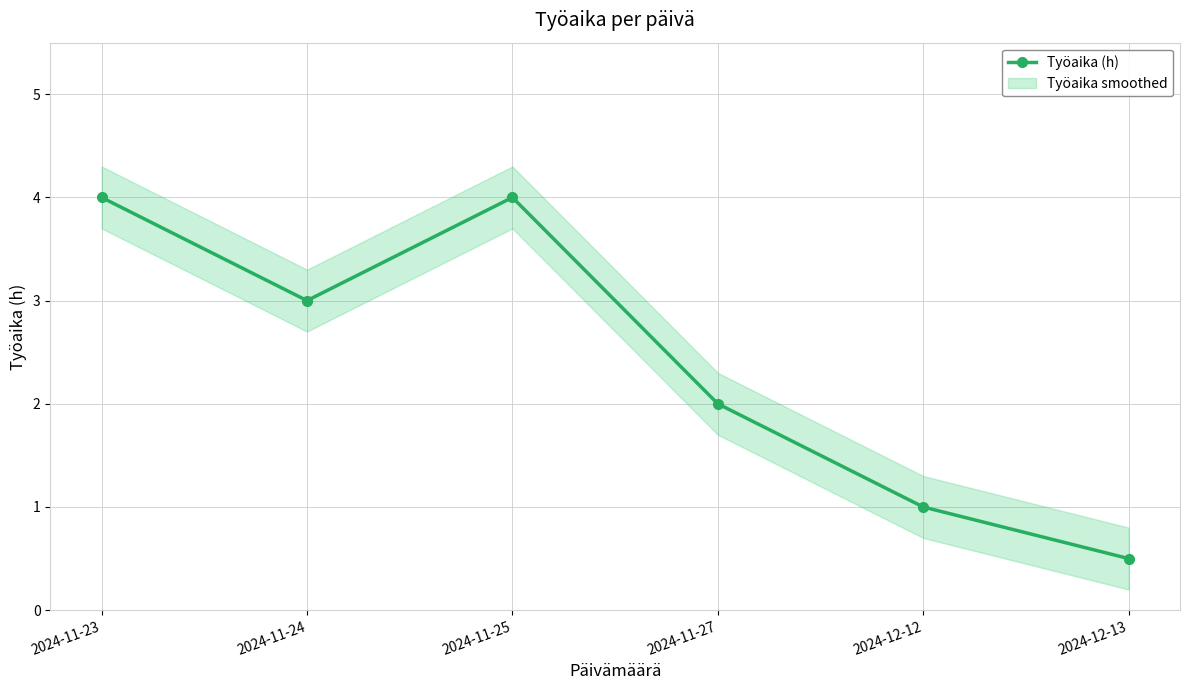

True or false: the data shows 0.5 at 2024-12-13.

True